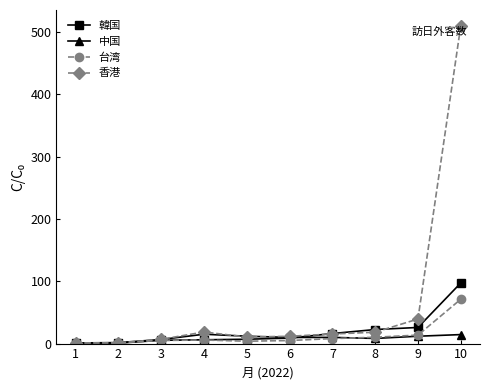

Between 2 and 9, which series saw the biggest shift?

香港